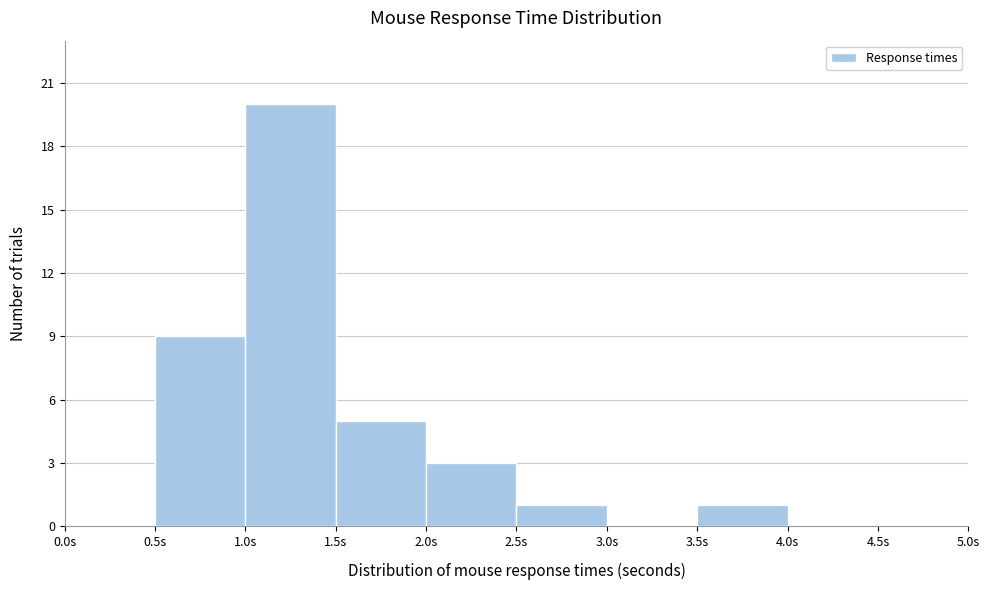

How tall is the bar that spans 3.5 to 4.0 on the x-axis? The values are not printed on the chart, so give them approximately, as read against the axis.

1